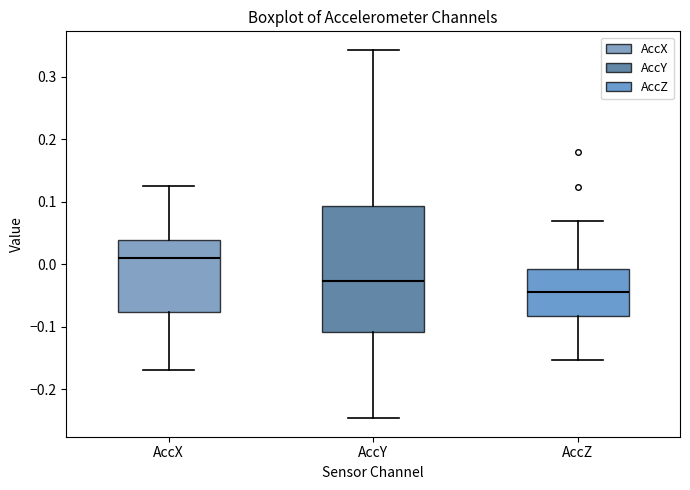

Comparing the boxes themselves (not the whiskers), which one is the tallest?

AccY